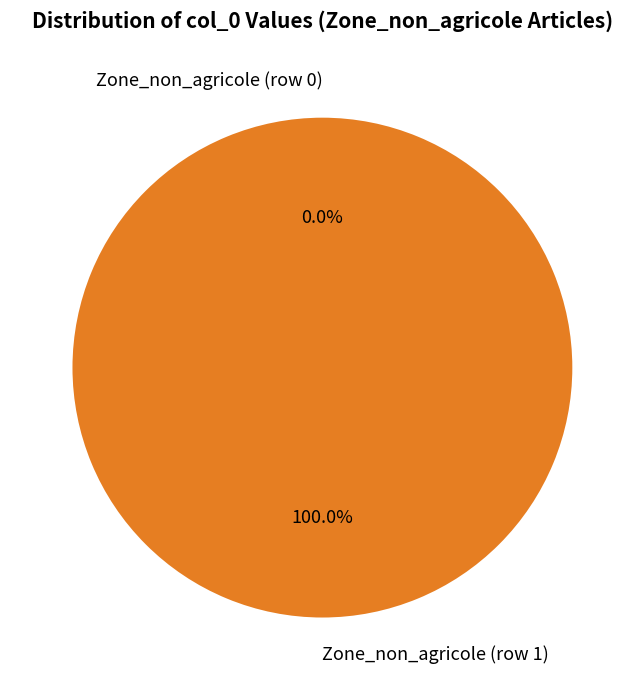

Count the number of slices in the pie.

2